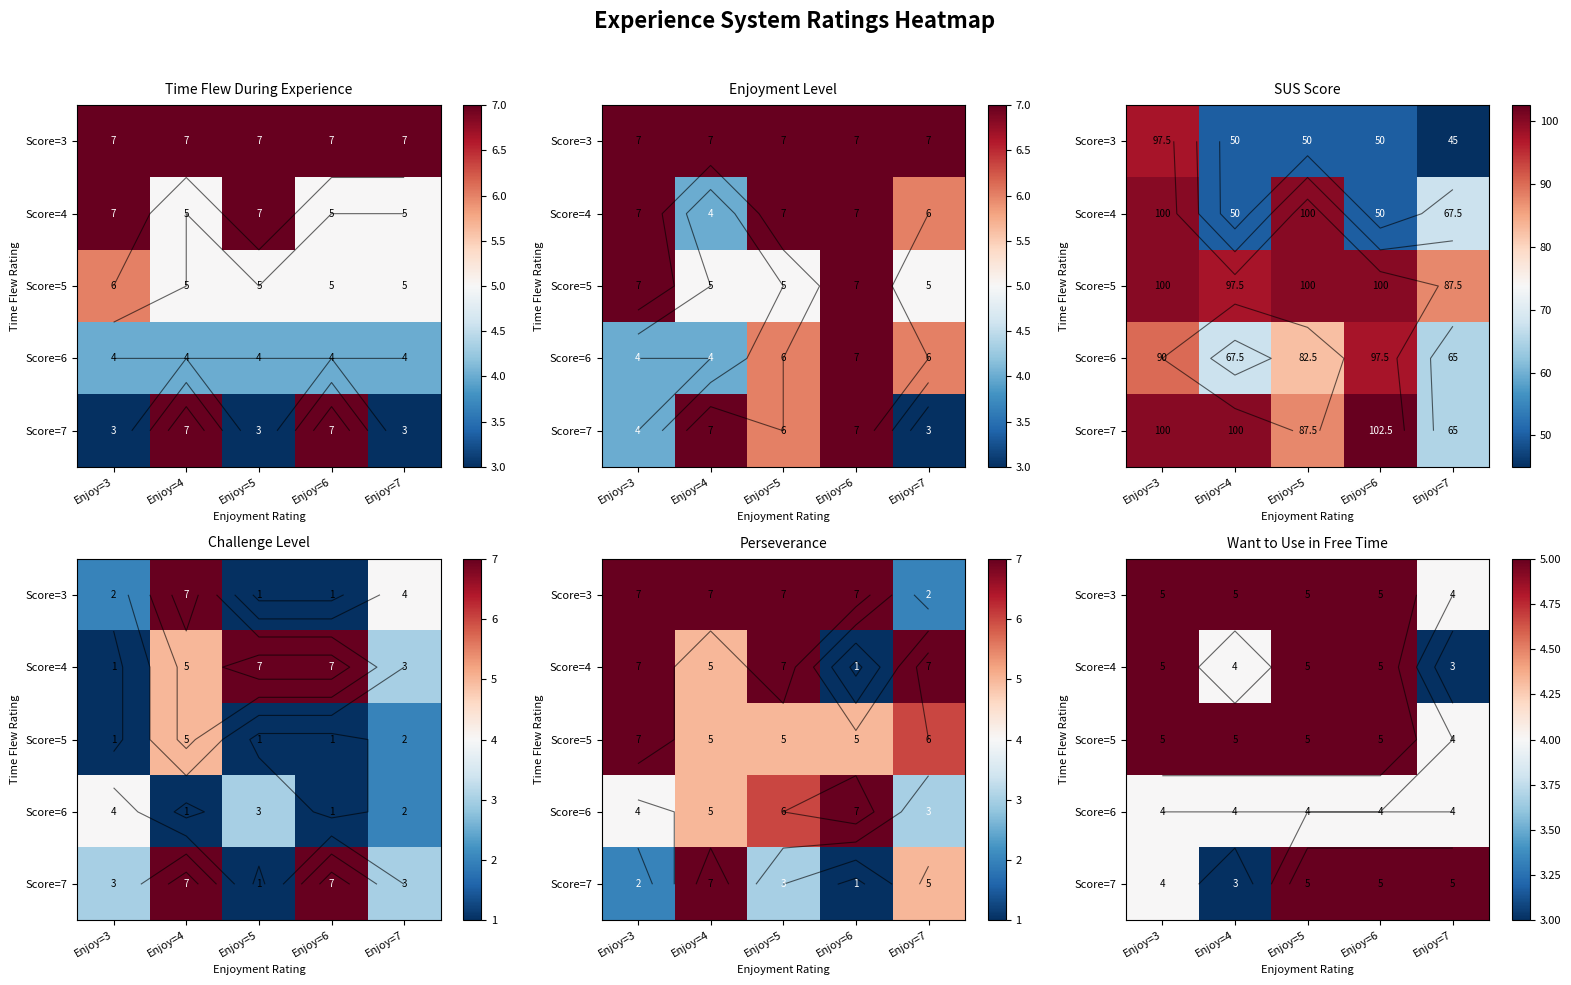

What is the maximum value for Score=3?

5